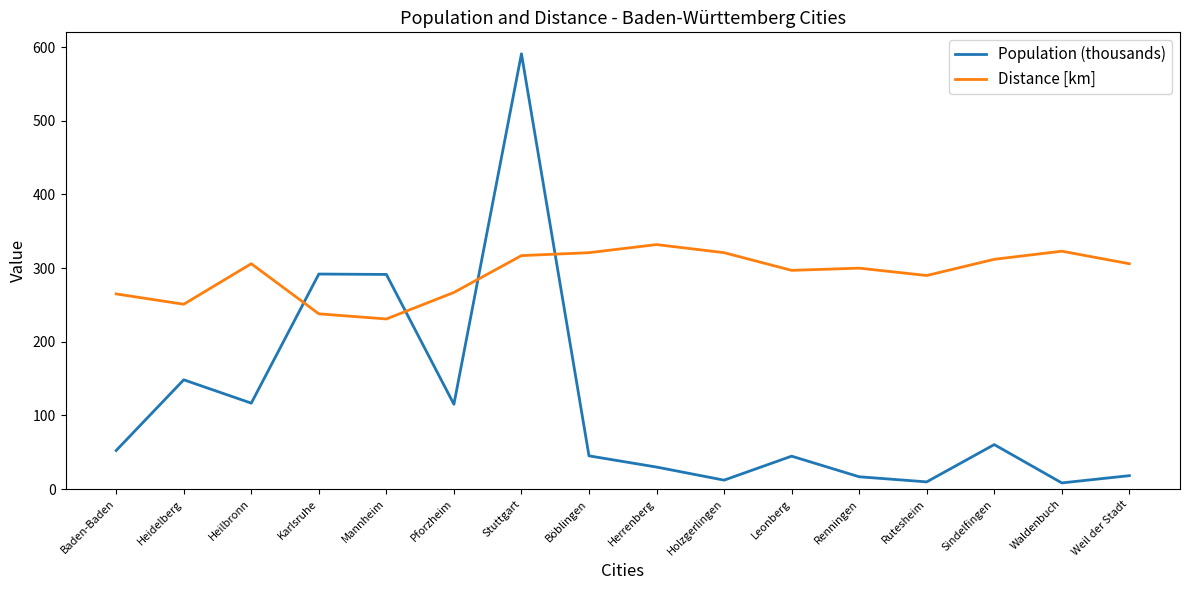

Rank the series at Sindelfingen from lowest to highest value.

Population (thousands), Distance [km]